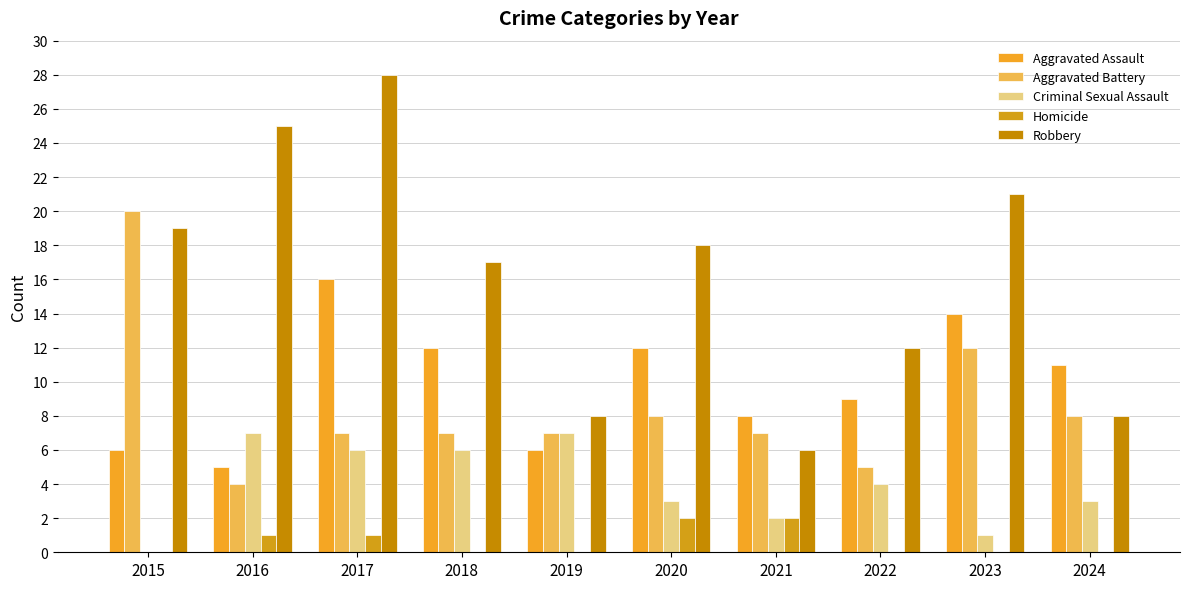

Reading right to left, transcribe all the data shown in this chart.

Aggravated Assault: 2024=11	2023=14	2022=9	2021=8	2020=12	2019=6	2018=12	2017=16	2016=5	2015=6
Aggravated Battery: 2024=8	2023=12	2022=5	2021=7	2020=8	2019=7	2018=7	2017=7	2016=4	2015=20
Criminal Sexual Assault: 2024=3	2023=1	2022=4	2021=2	2020=3	2019=7	2018=6	2017=6	2016=7	2015=0
Homicide: 2024=0	2023=0	2022=0	2021=2	2020=2	2019=0	2018=0	2017=1	2016=1	2015=0
Robbery: 2024=8	2023=21	2022=12	2021=6	2020=18	2019=8	2018=17	2017=28	2016=25	2015=19